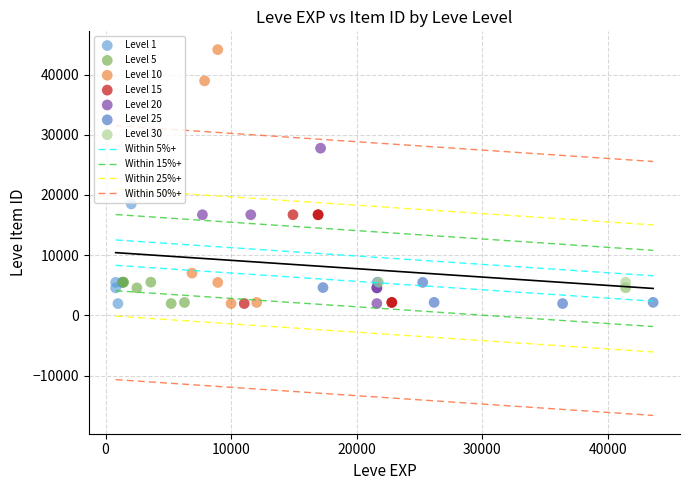

Which series reaches the maximum Y coordinate?

Level 10